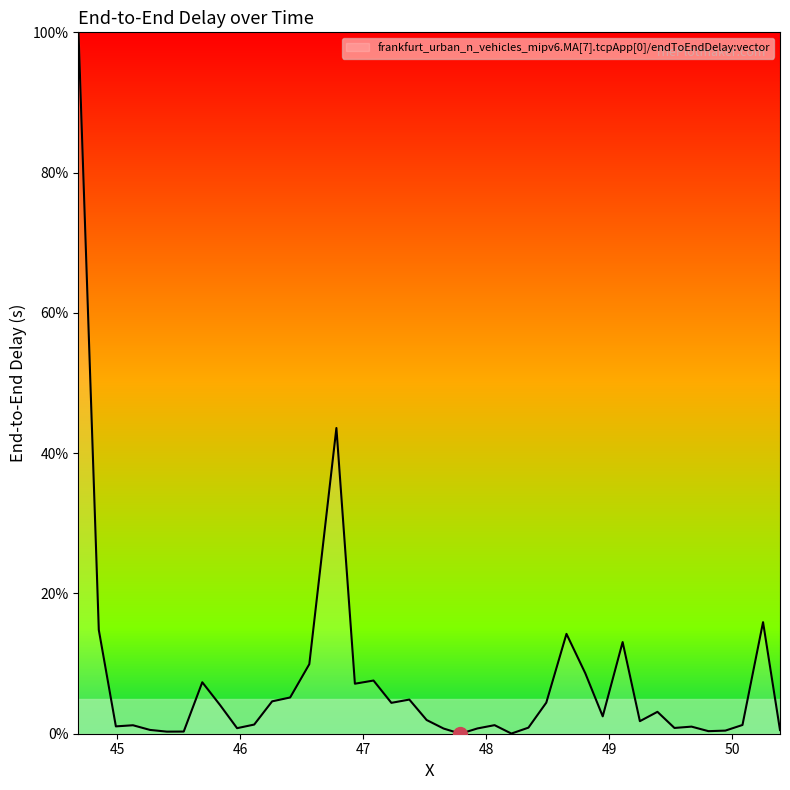

What is the maximum value shown in the chart?

100.0